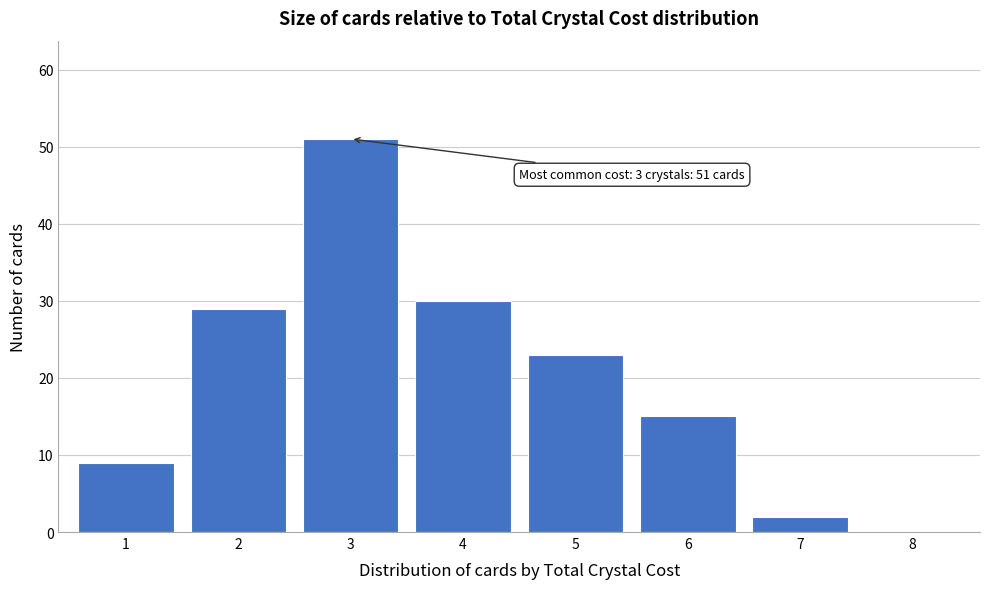

Reading right to left, list all the values displayed in this chart.

8=0	7=2	6=15	5=23	4=30	3=51	2=29	1=9